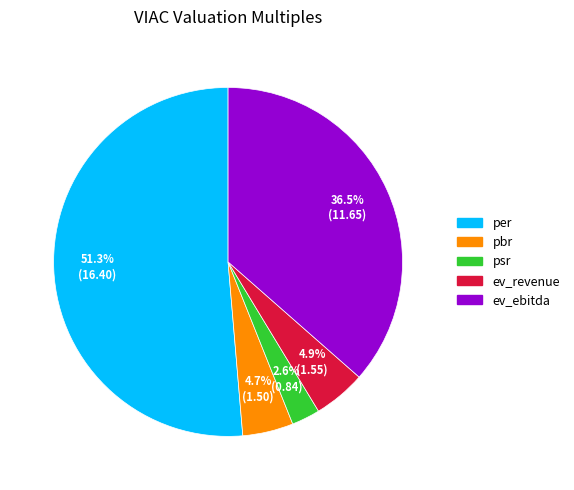

Is it true that ev_revenue is 5% of the pie?

True